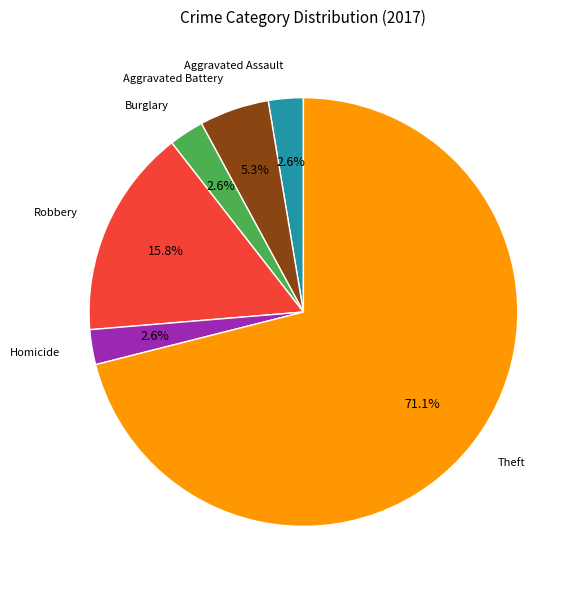

Which slice represents more than half of the pie?

Theft